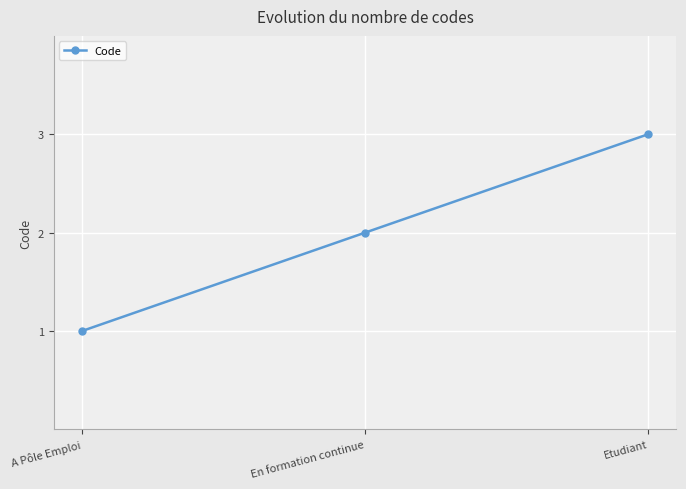

What is the label of the 1st point from the right?

Etudiant